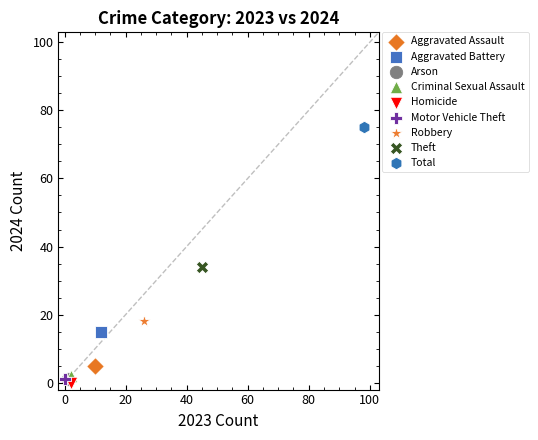

What are all the series names shown in the legend?

Aggravated Assault, Aggravated Battery, Arson, Criminal Sexual Assault, Homicide, Motor Vehicle Theft, Robbery, Theft, Total